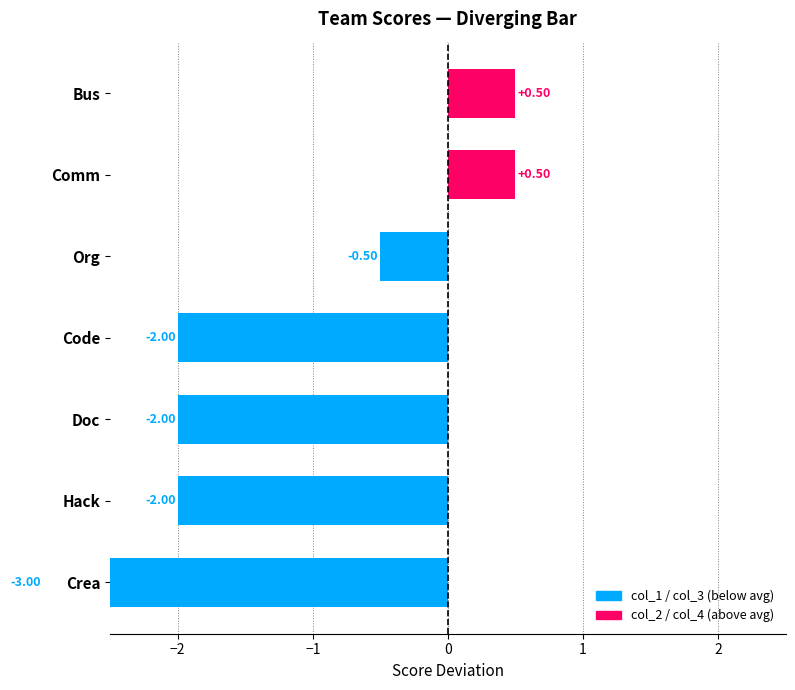

Between Org and Doc, which series saw the biggest shift?

col_3